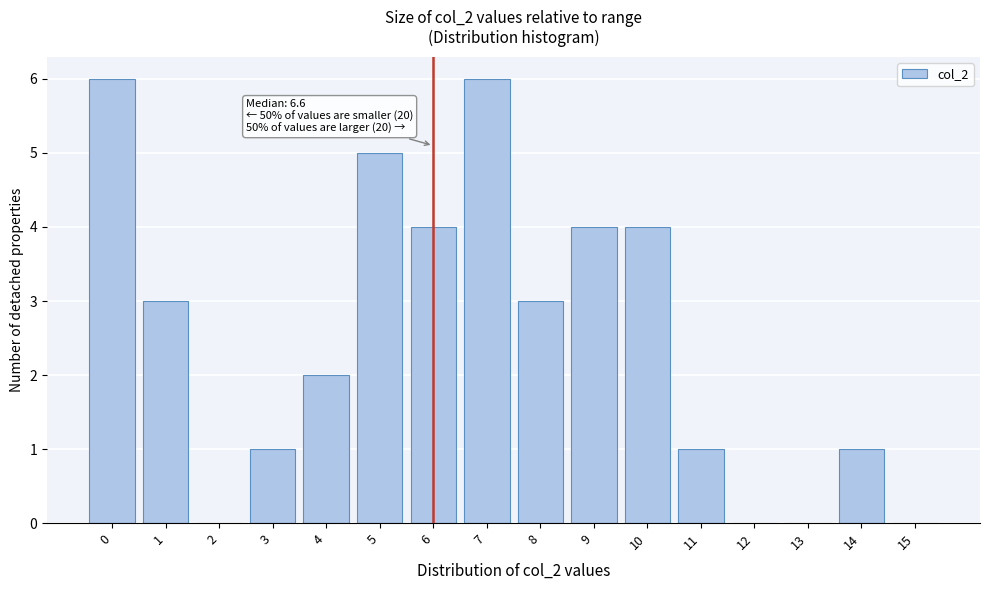

Reading left to right, what are all the values shown in this chart?

0=6	1=3	2=0	3=1	4=2	5=5	6=4	7=6	8=3	9=4	10=4	11=1	12=0	13=0	14=1	15=0